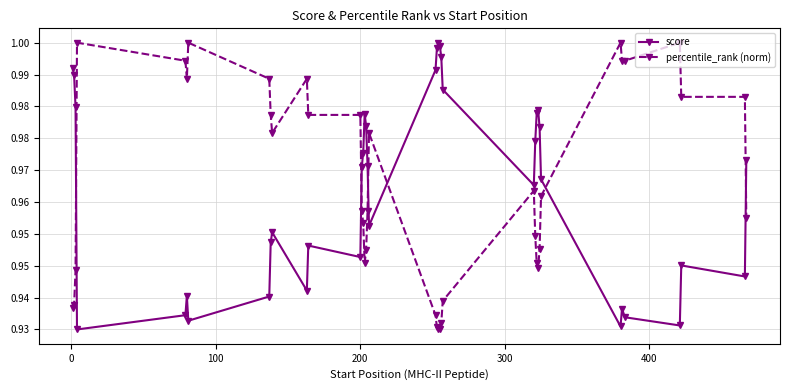

Reading right to left, list all the values displayed in this chart.

score: 1.0	0.9	0.9	0.9	0.9	0.9	0.9	1.0	1.0	1.0	1.0	1.0	1.0	1.0	1.0	1.0	1.0	1.0	1.0	1.0	1.0	1.0	1.0	1.0	1.0	0.9	1.0	0.9	1.0	1.0	0.9	0.9	0.9	0.9	0.9	1.0	1.0	1.0
percentile_rank (norm): 1.0	1.0	1.0	1.0	1.0	1.0	1.0	1.0	1.0	0.9	0.9	1.0	1.0	0.9	0.9	0.9	0.9	0.9	0.9	1.0	1.0	1.0	0.9	1.0	1.0	1.0	1.0	1.0	1.0	1.0	1.0	1.0	1.0	1.0	1.0	0.9	0.9	0.9